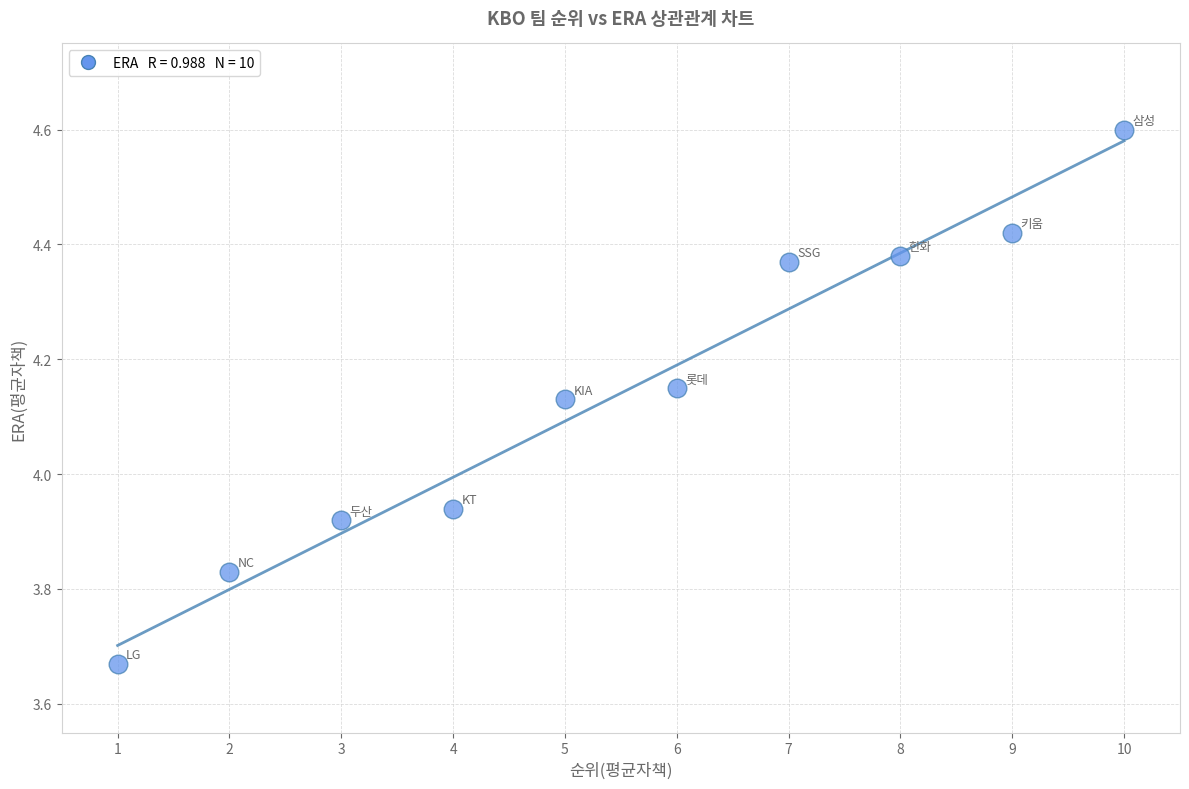

What is the range of Y values (max minus min)?

0.9